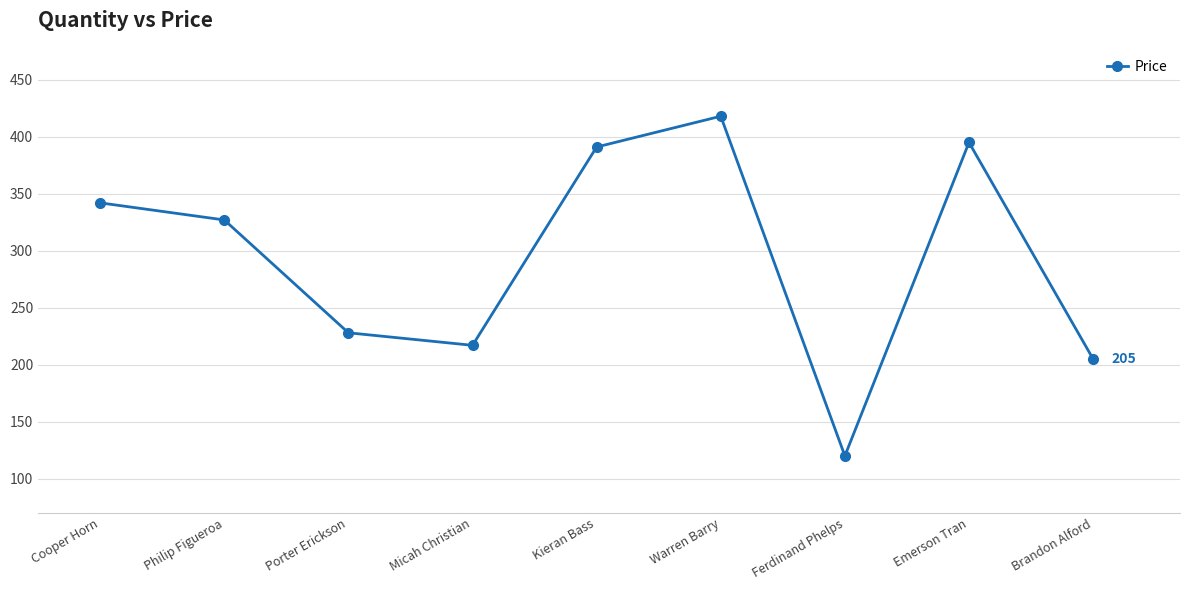

What is the difference between the values at Micah Christian and Porter Erickson?

11